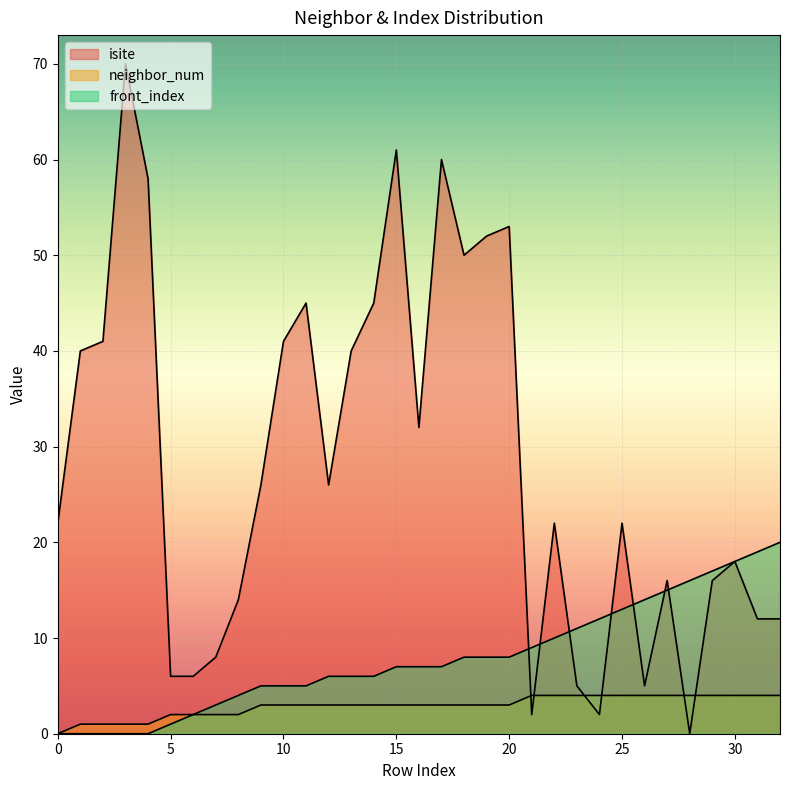

What is the maximum value for neighbor_num?

4